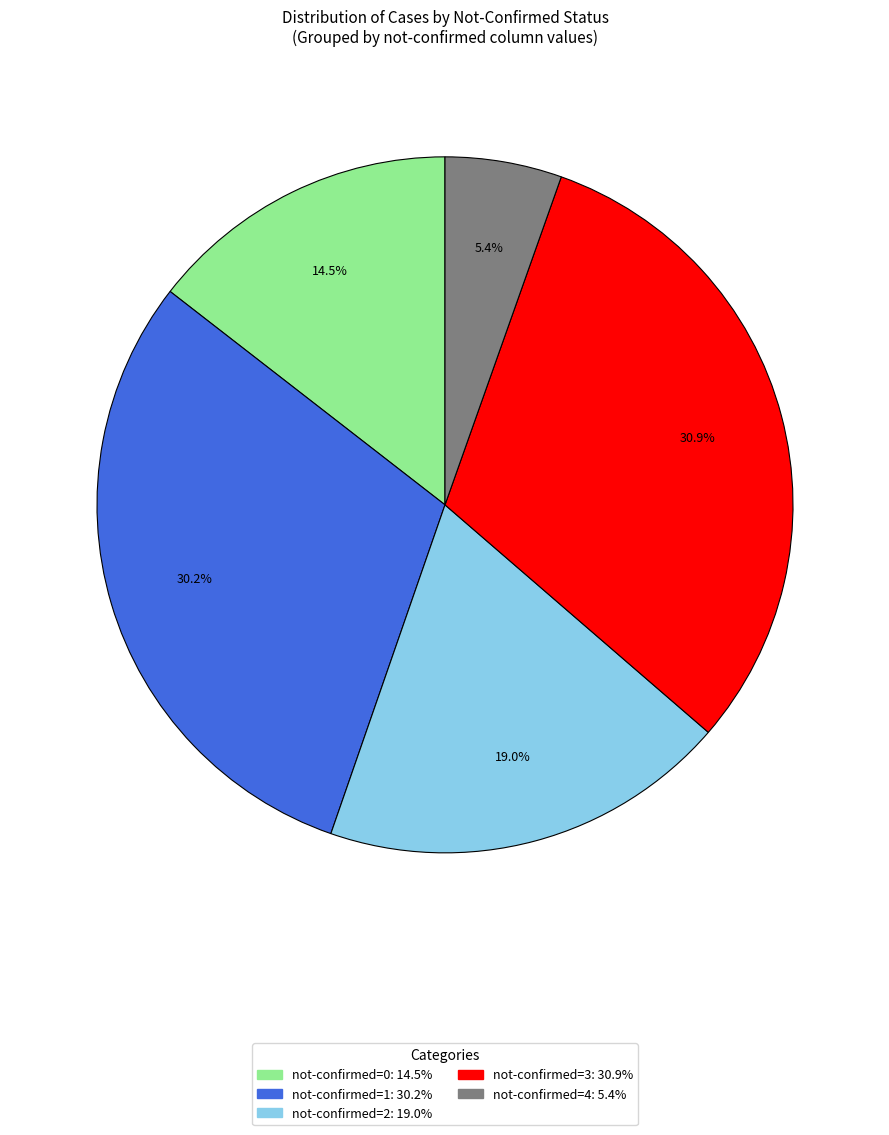

Is there any slice that represents more than half of the pie?

No